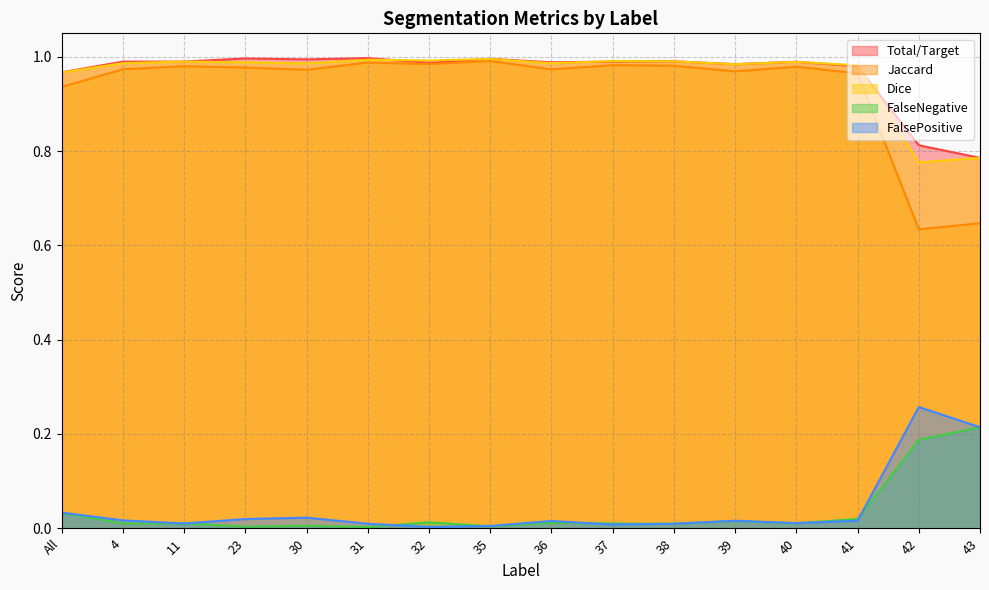

What is the difference between the maximum and minimum values in the Dice series?

0.2